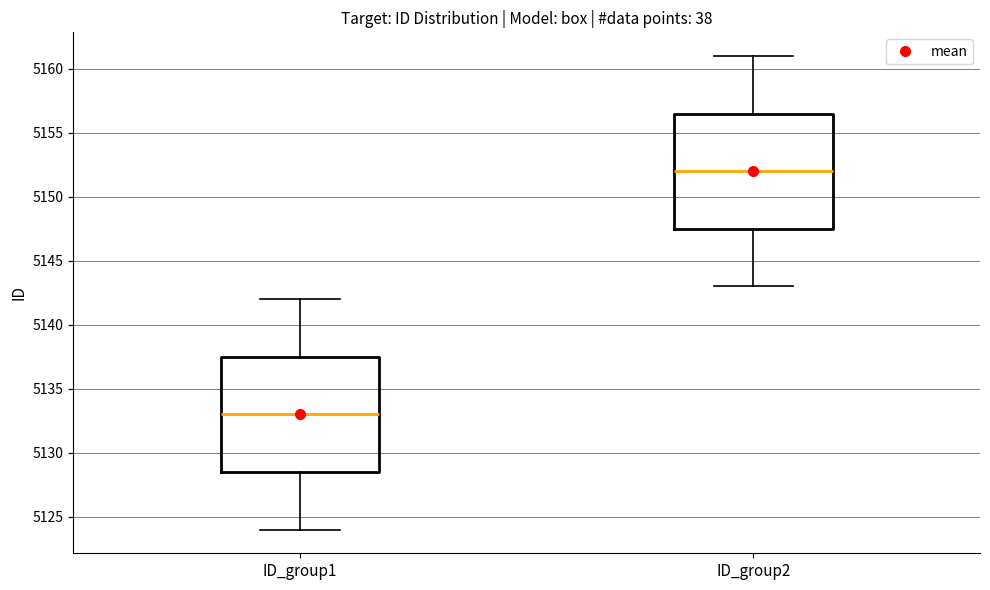

Reading left to right, transcribe this box plot: for each box, give where its median line is, the range the box spans, and where its two whiskers end, as read against the y-axis. The values are not printed on the chart, so give them approximately, as read against the axis.

ID_group1: median 5133.0, box 5128.5 to 5137.5, whiskers 5124.0 to 5142.0
ID_group2: median 5152.0, box 5147.5 to 5156.5, whiskers 5143.0 to 5161.0